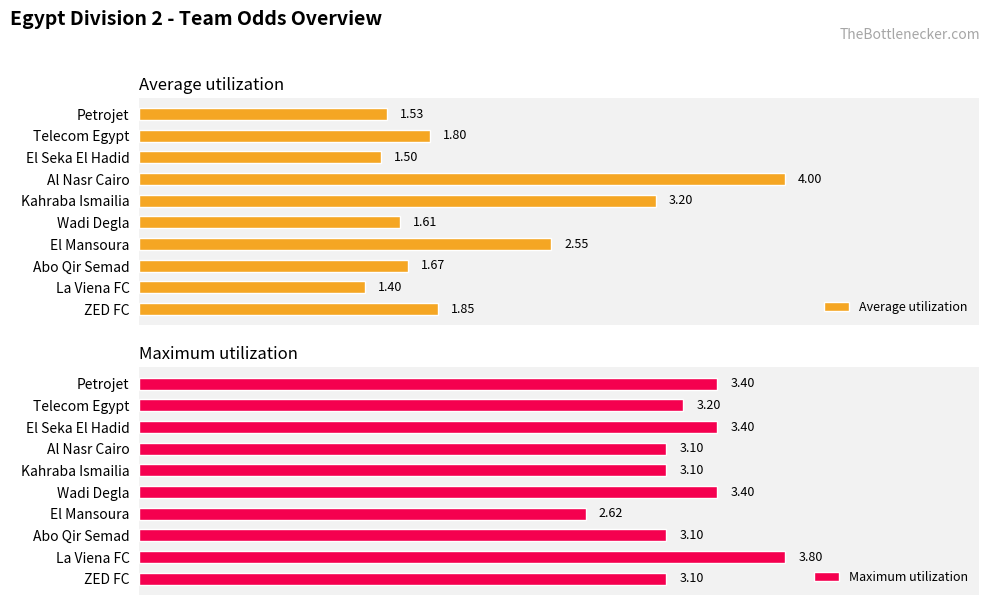

At which label does Average utilization reach its peak?

Al Nasr Cairo